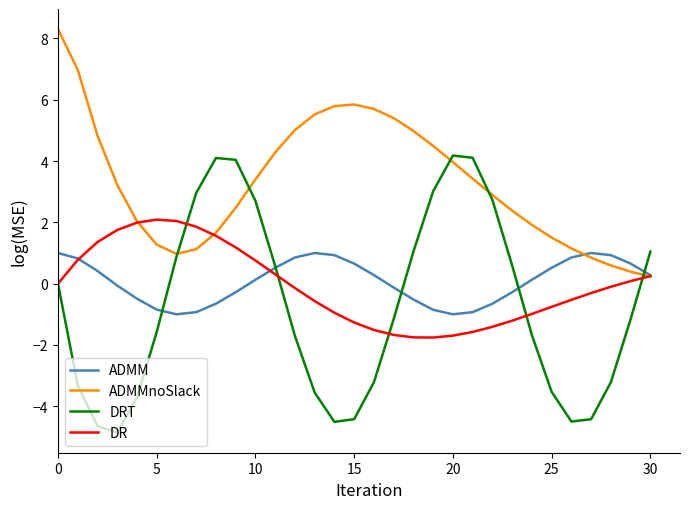

How many interior local peaks does the ADMM series have?

2